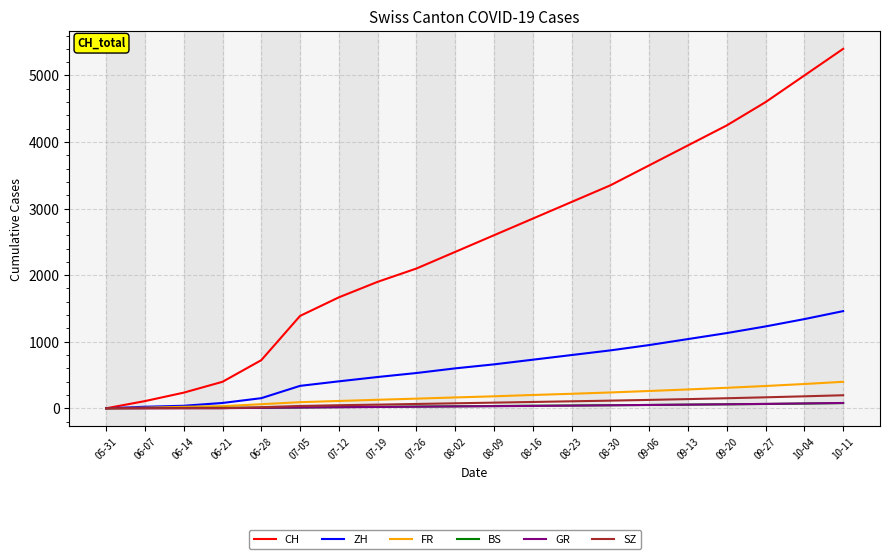

Which series has the largest total across all categories?

CH